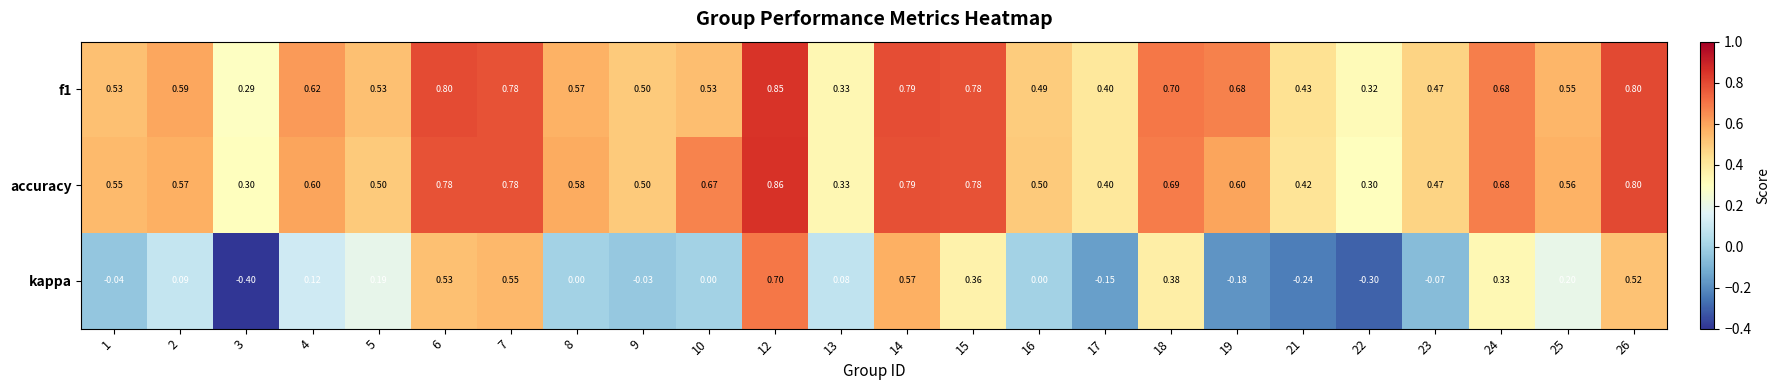

Which series has the widest spread of values?

kappa